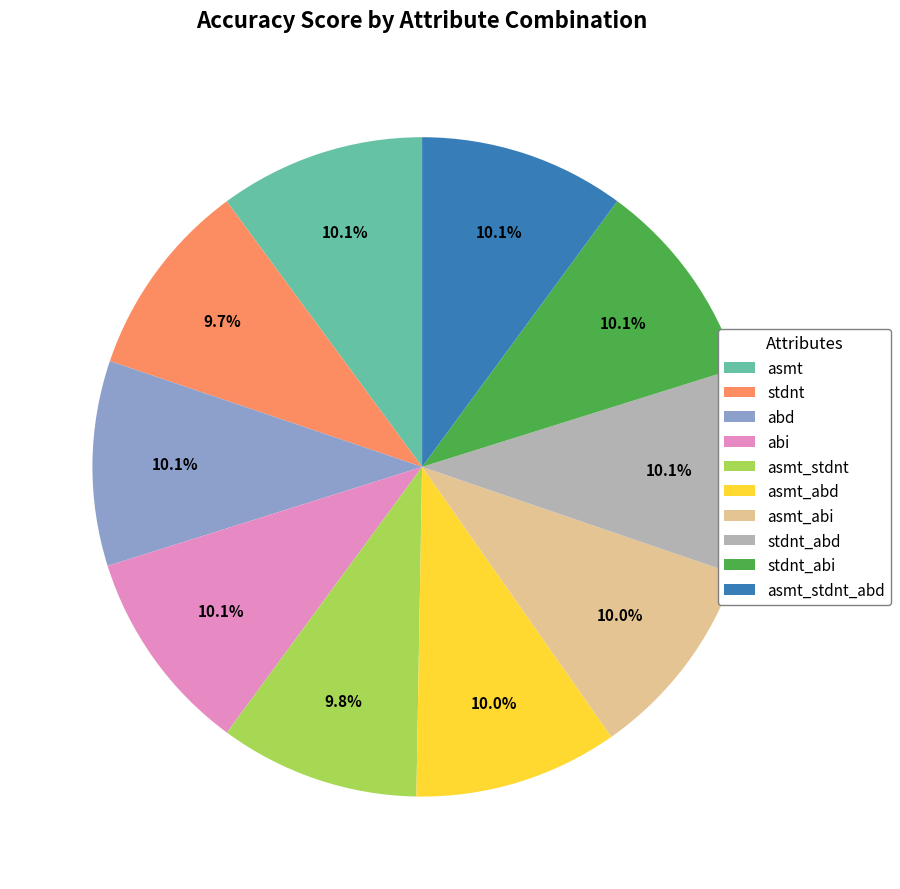

Combined, what portion of the pie is stdnt and abd?

19.8%